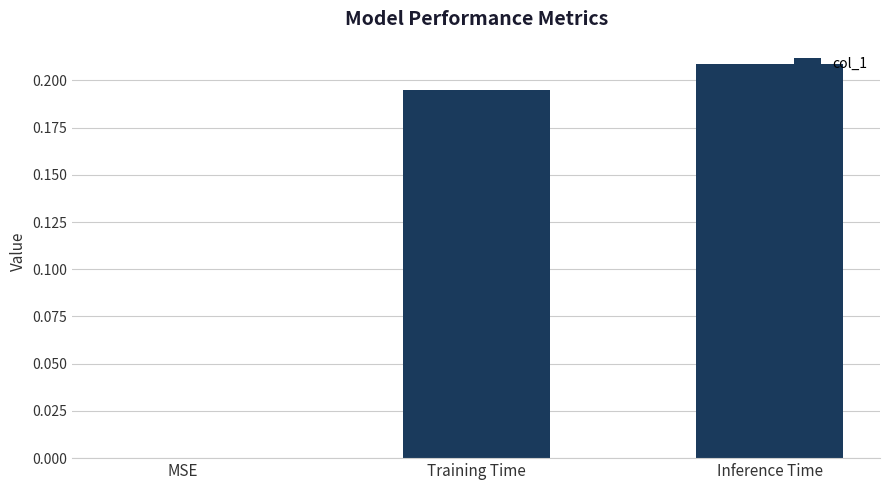

Is it true that the value at Training Time is 0.3?

False